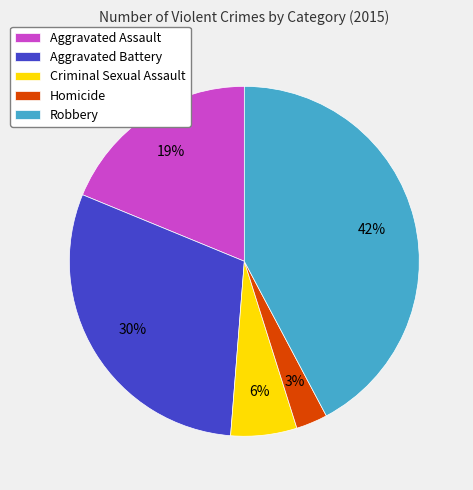

The Aggravated Assault slice represents 19% of the pie. True or false?

True